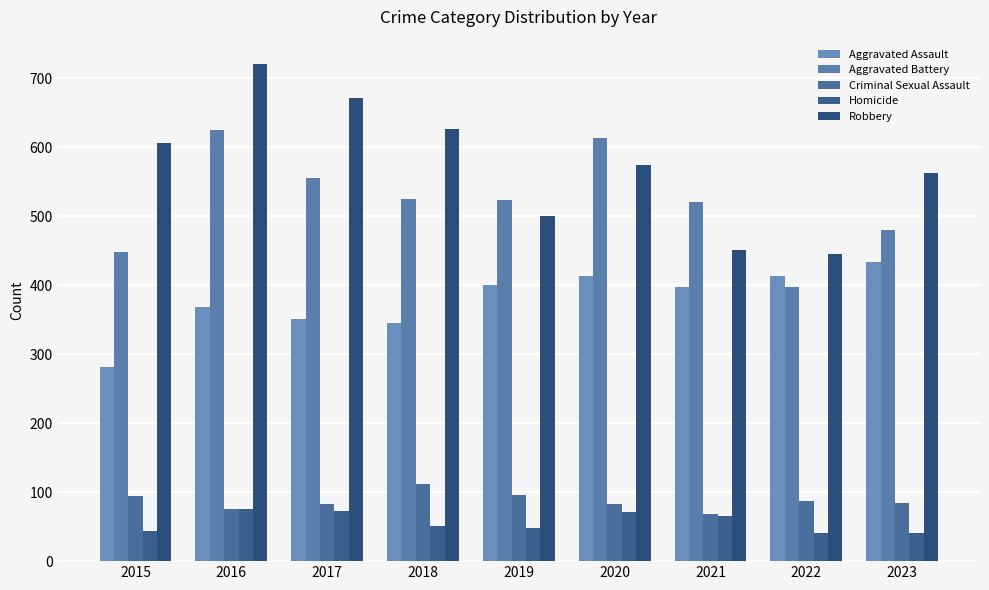

Which series has the largest total across all categories?

Robbery